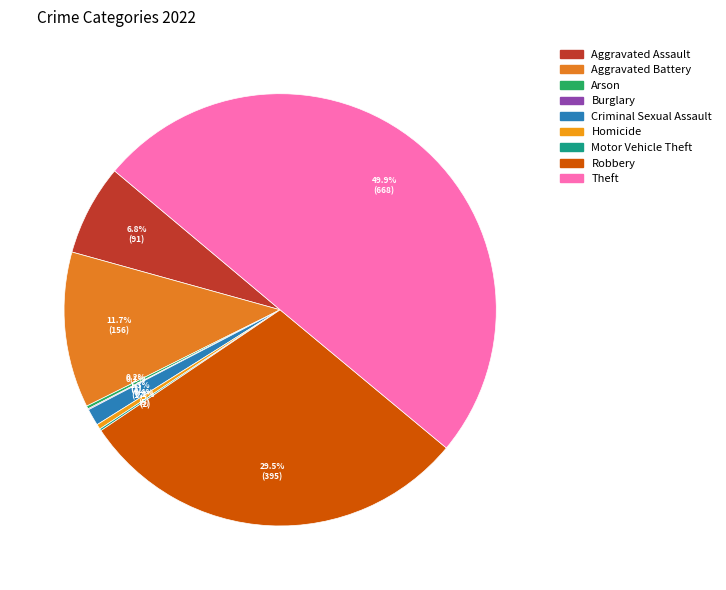

What percentage is the Aggravated Assault slice, to the nearest percent?

7%